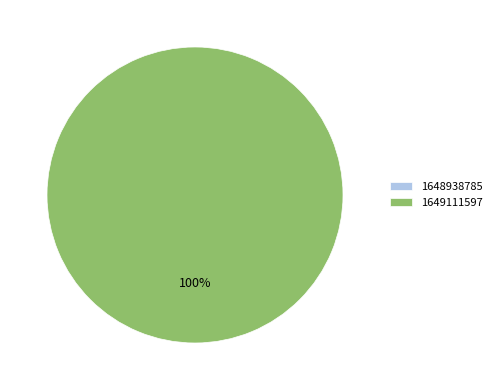

What percentage is the 1649111597 slice, to the nearest percent?

100%